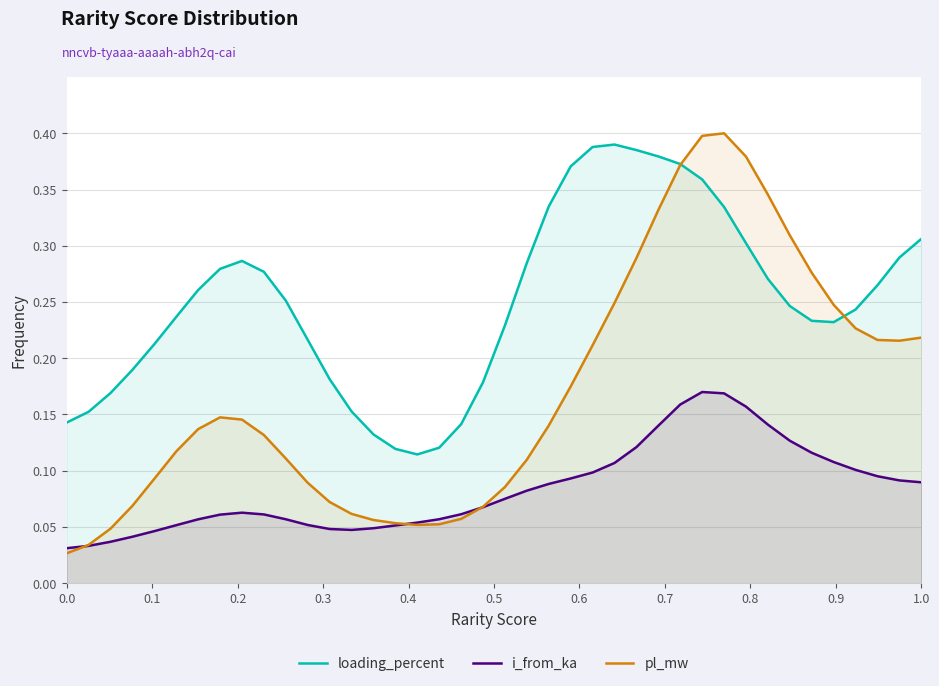

List the series in order of their overall mean, highest first.

loading_percent, pl_mw, i_from_ka